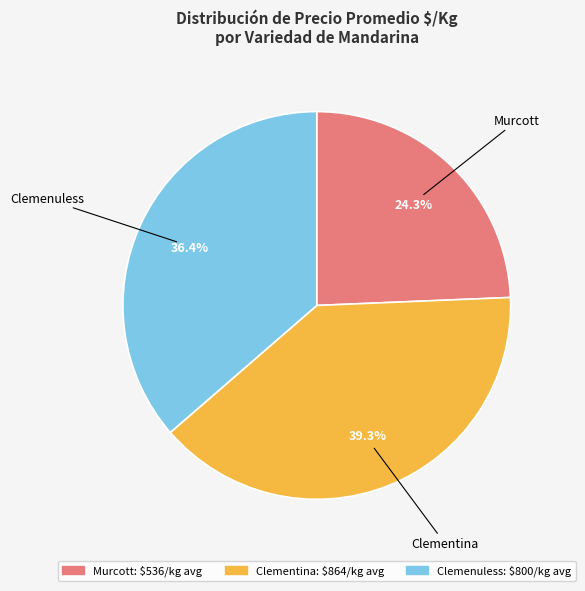

Is there a majority slice in this chart?

No